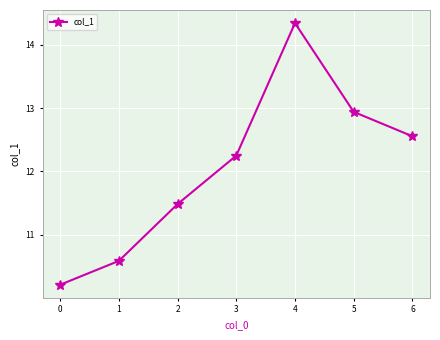

How many interior local peaks (higher than both neighbors) does the data have?

1